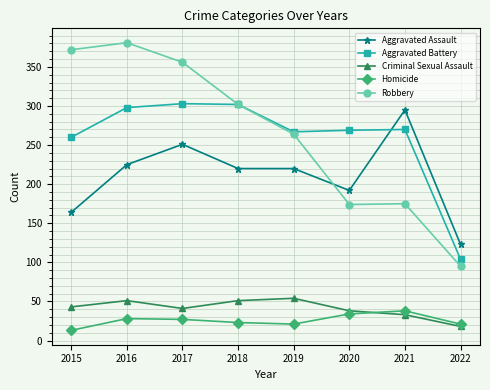

What is the value of the Aggravated Assault point at the 5th from the left?

220